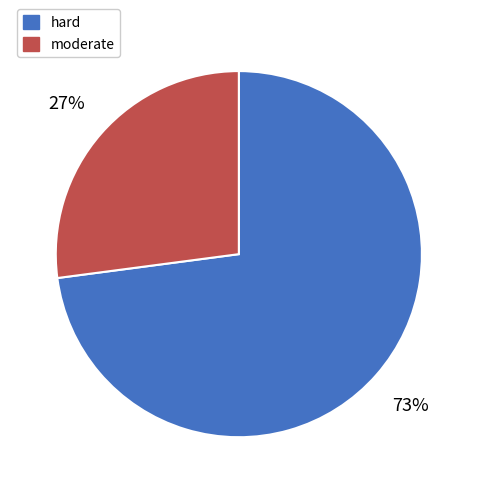

To the nearest percent, what percentage of the pie is hard?

73%